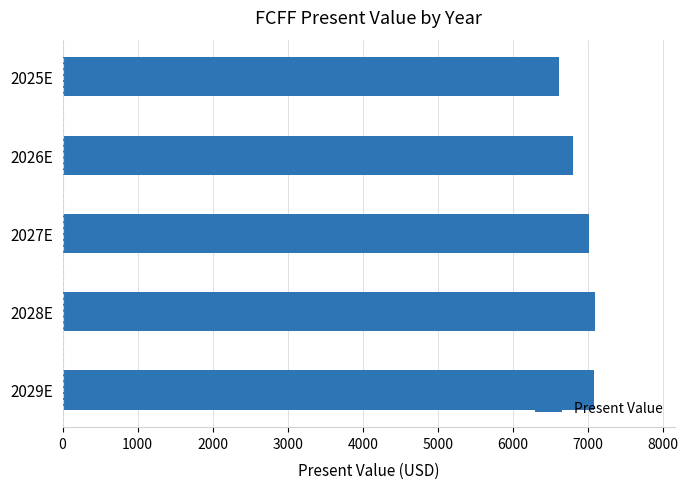

What is the value of the 5th bar from the top?

7081.2